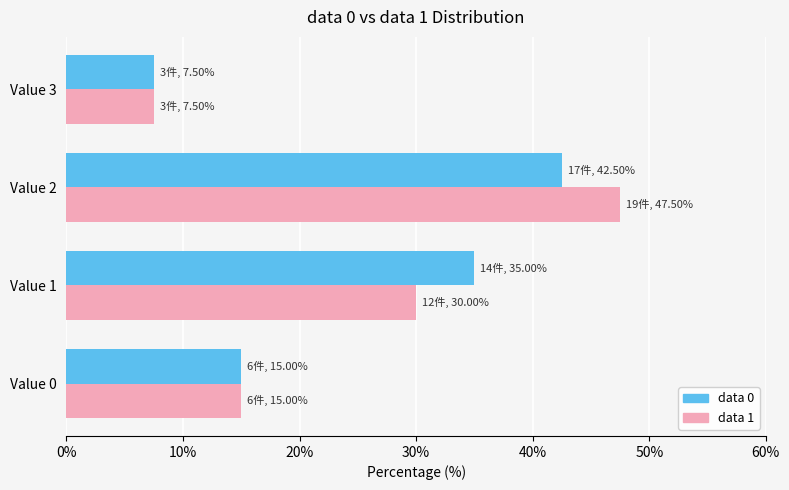

How many data points in data 0 are less than 35?

2